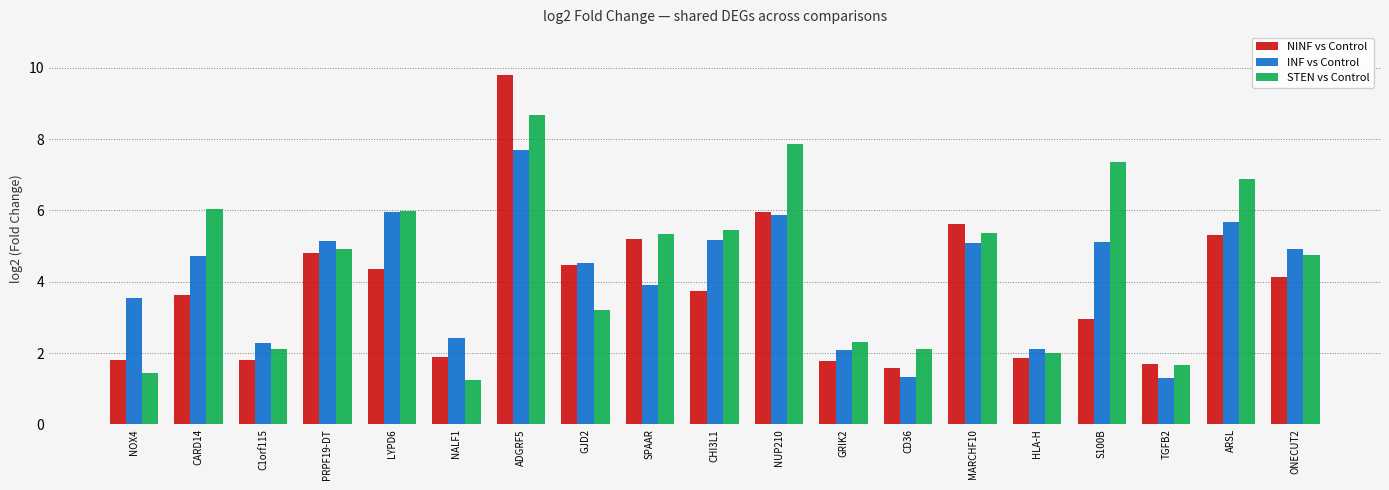

What is the difference between the NINF vs Control values at MARCHF10 and C1orf115?

3.8